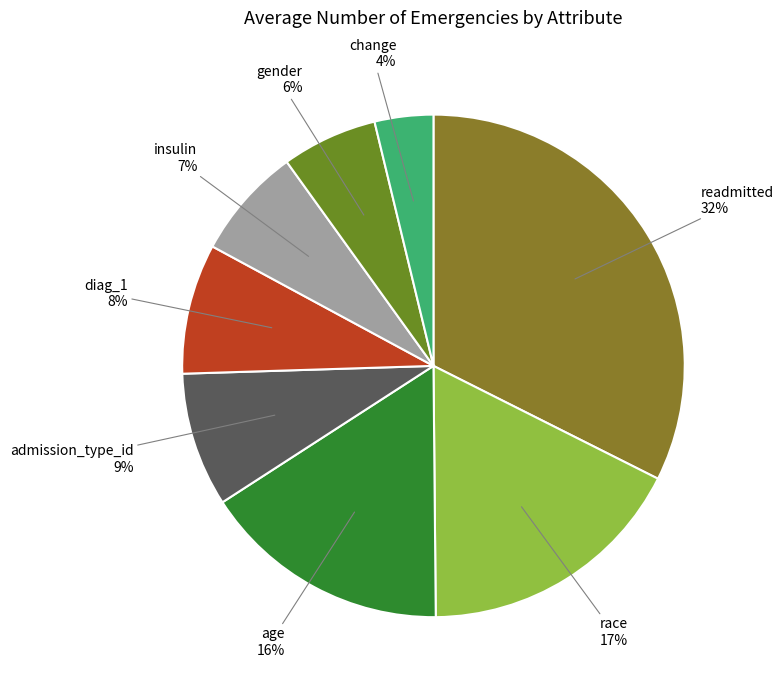

How many segments does this pie chart have?

8